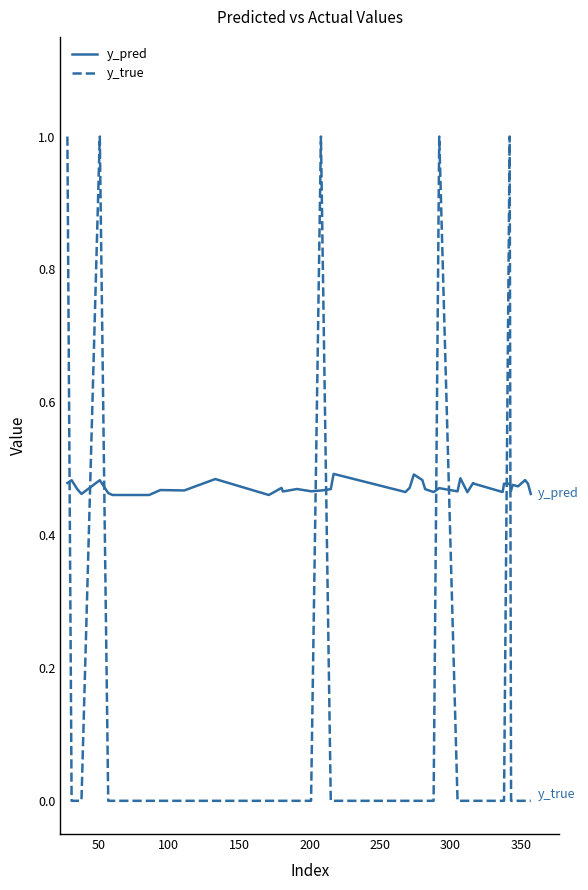

Which series has the largest range (max minus min)?

y_true